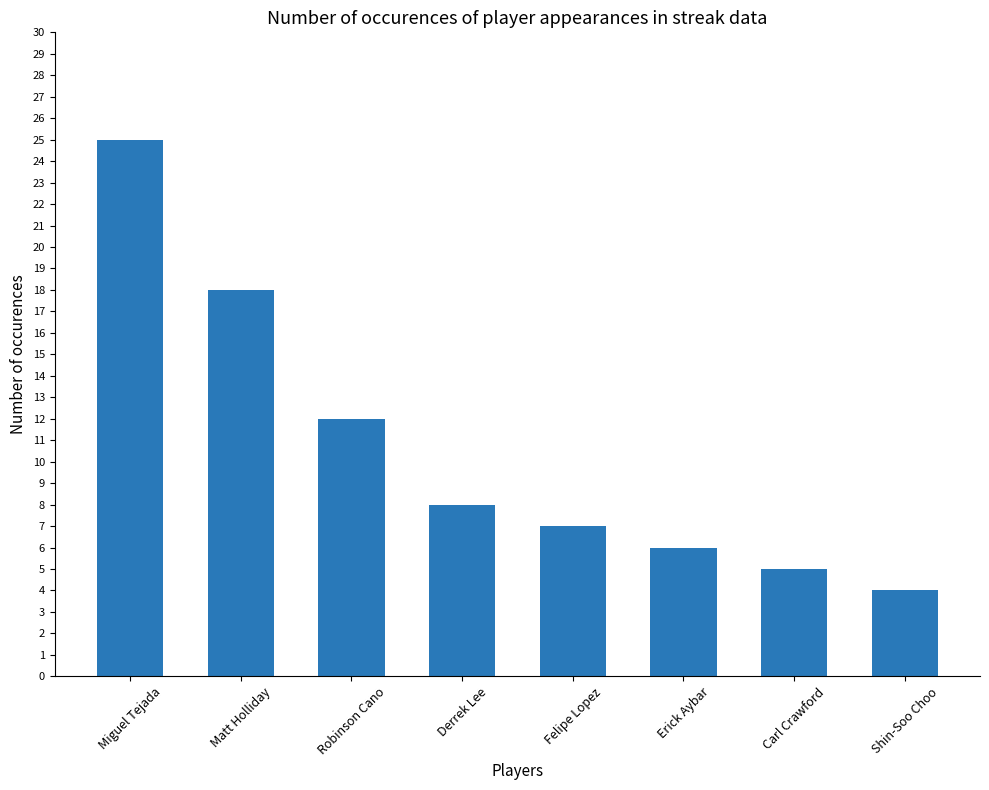

List the labels in order of value, largest first.

Miguel Tejada, Matt Holliday, Robinson Cano, Derrek Lee, Felipe Lopez, Erick Aybar, Carl Crawford, Shin-Soo Choo